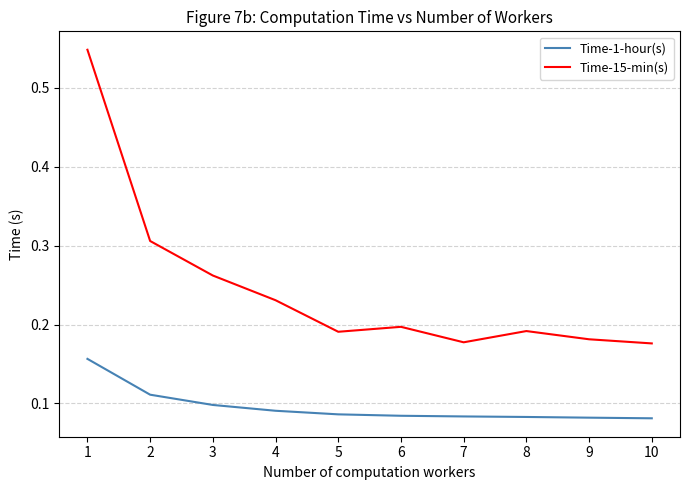

Is the value of Time-1-hour(s) at 2 greater than the value of Time-15-min(s) at 8?

No